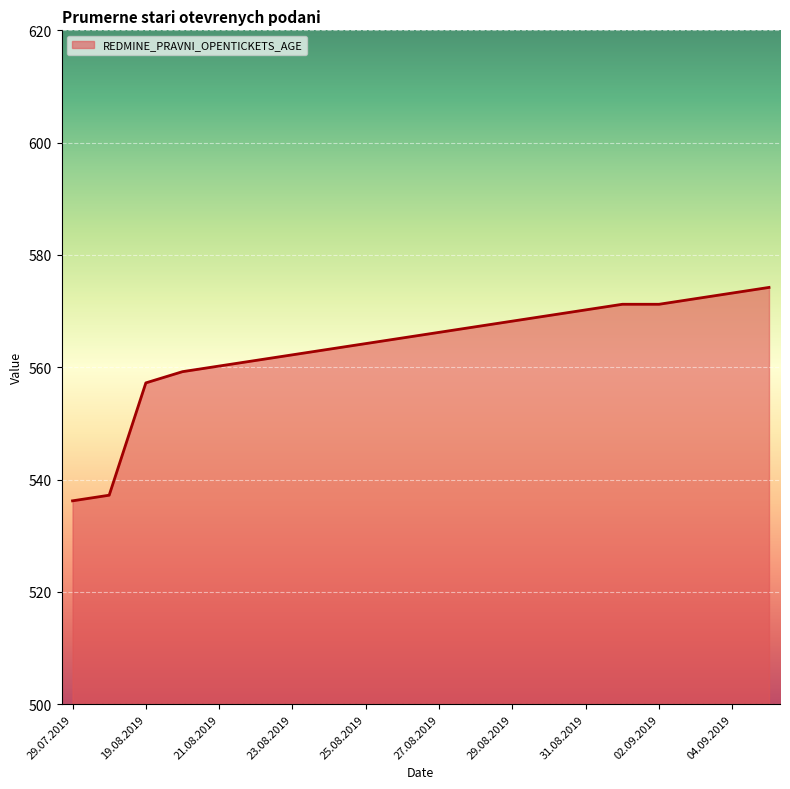

Where does the data first go above 566?

27.08.2019